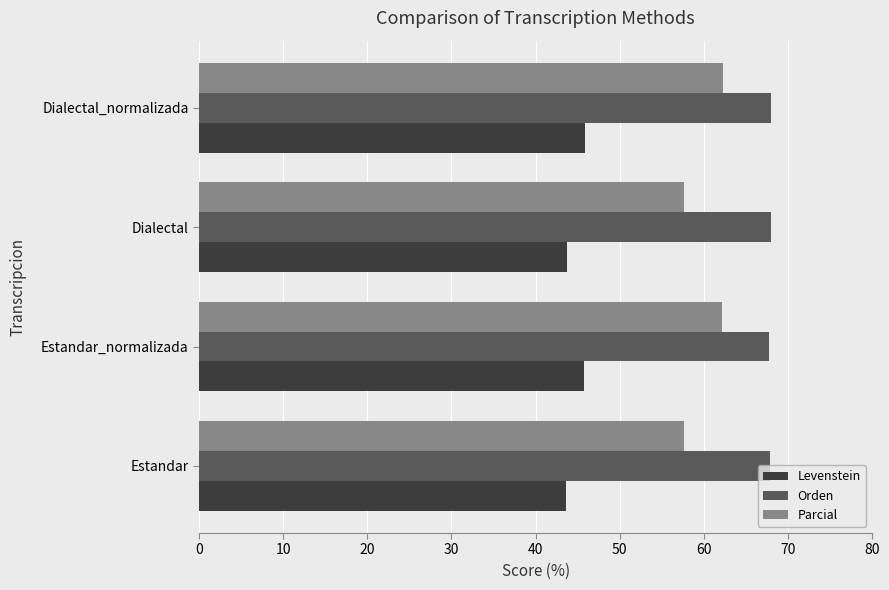

What is the lowest value of the Parcial series?

57.6